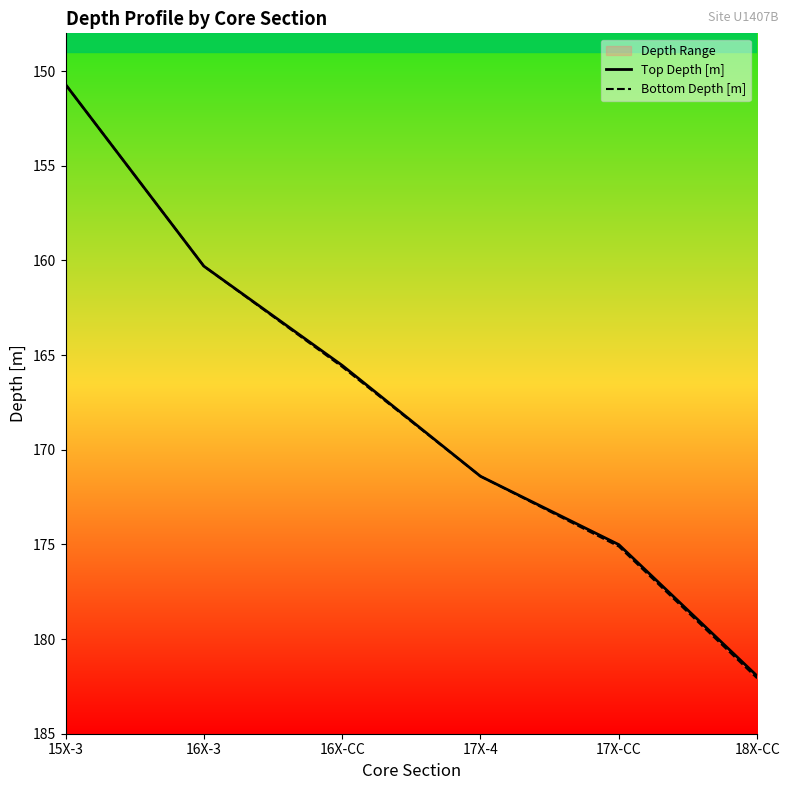

True or false: Bottom Depth [m] has more than 1 interior local peaks.

False